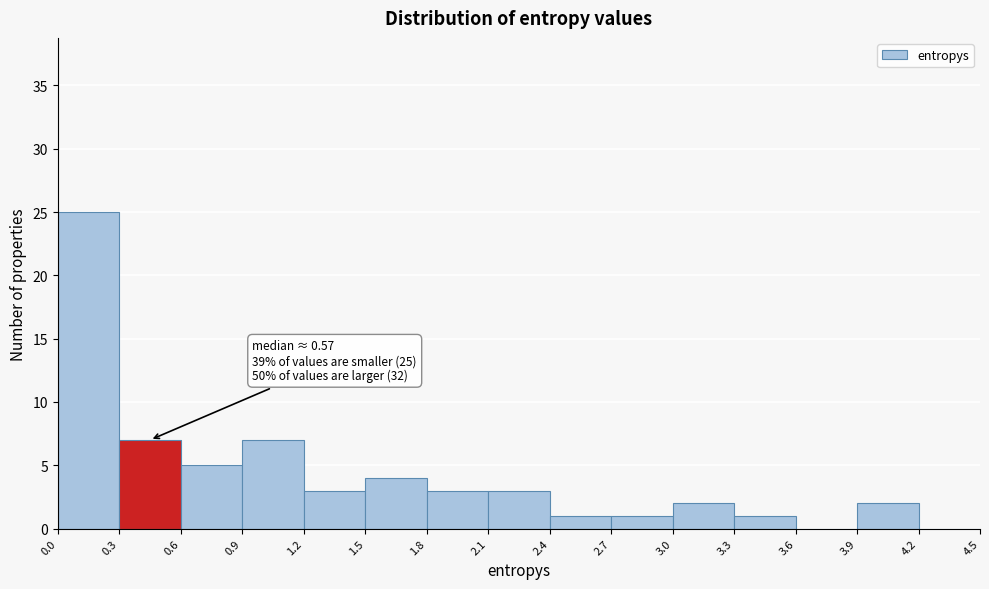

Over which range of the x-axis is the bar tallest?

0.0 to 0.3